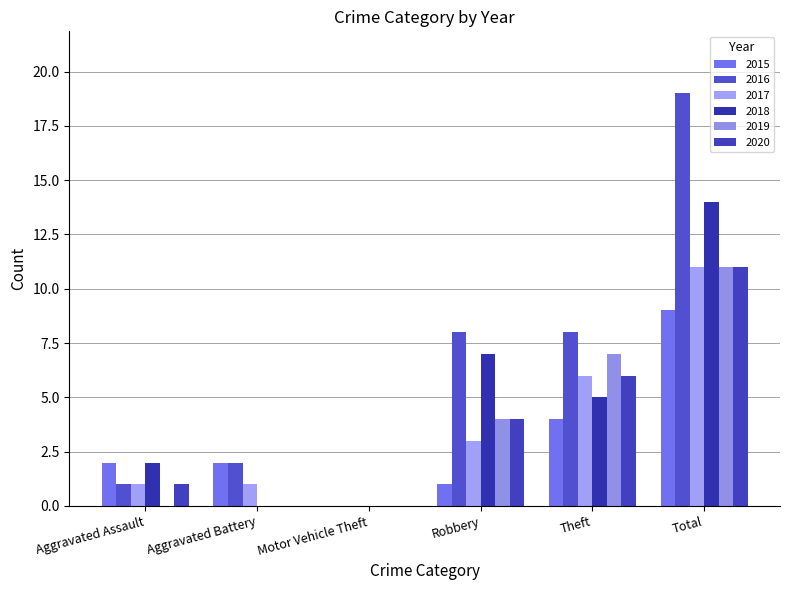

What is the sum of the 2015 values at Theft and Aggravated Battery?

6